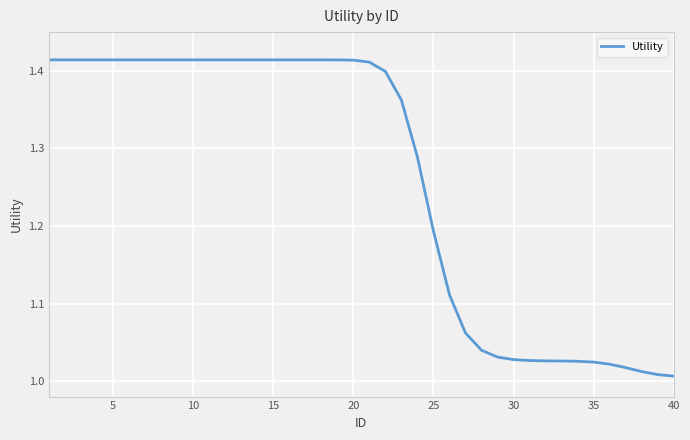

What is the difference between the maximum and minimum values?

0.4